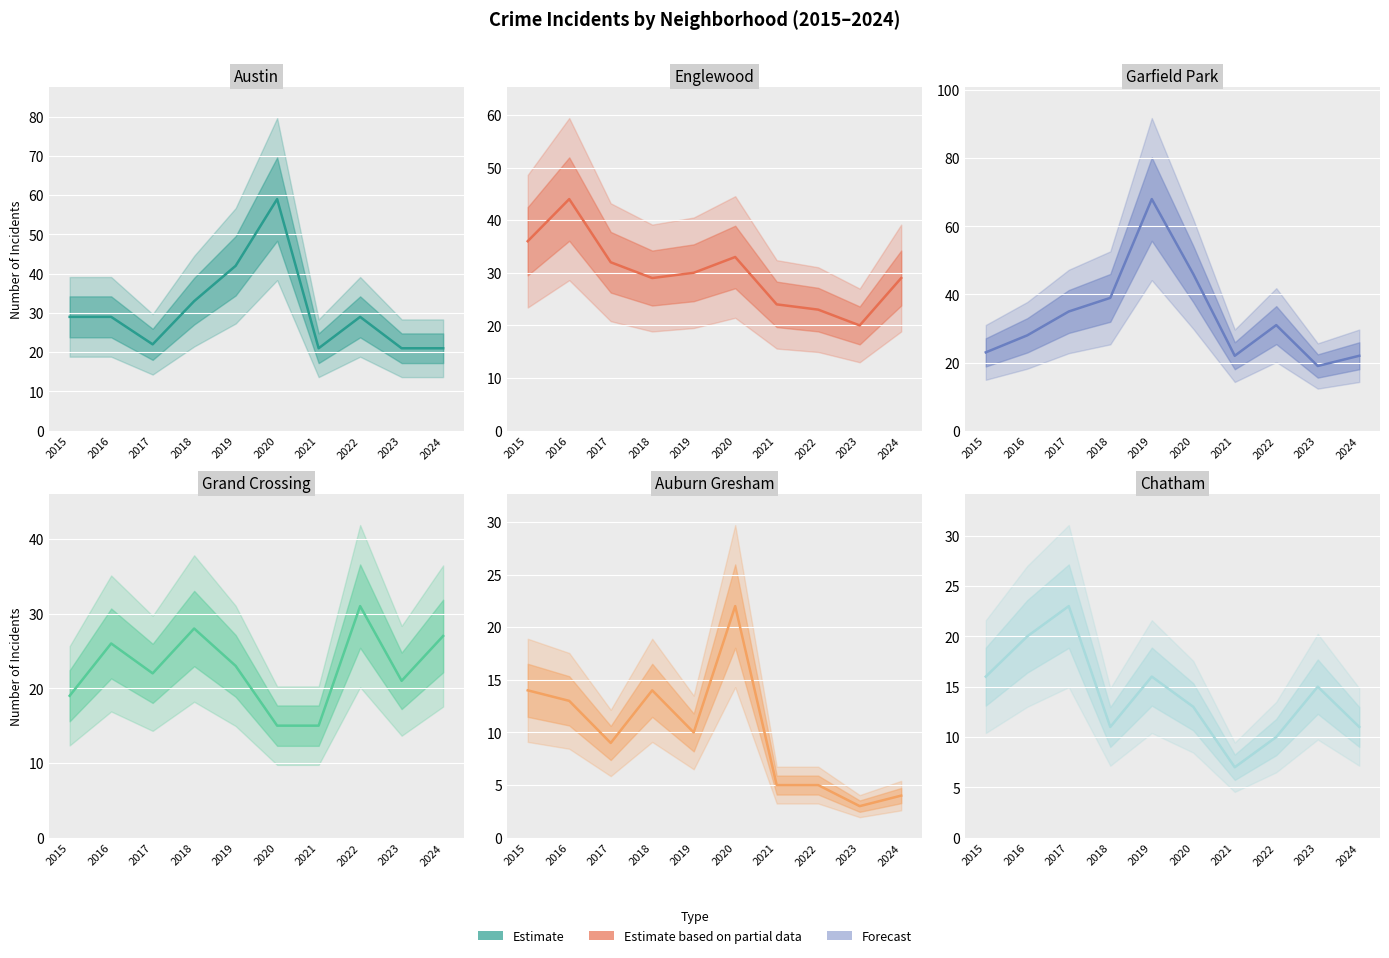

How many values in the Englewood series exceed 30?

4